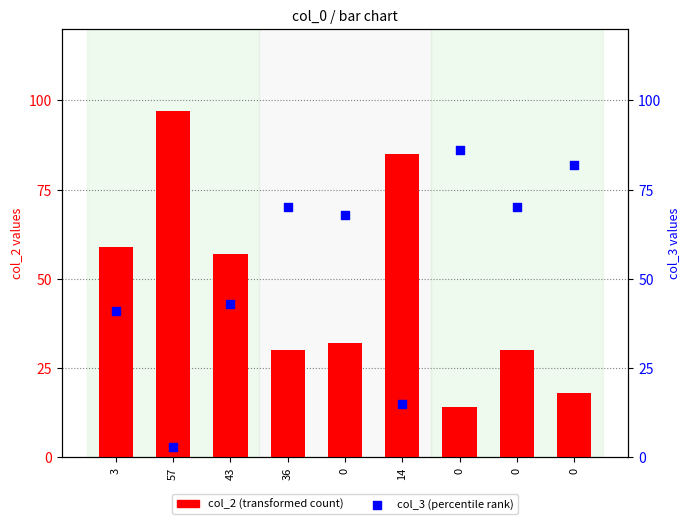

Which series has the largest Y range (max minus min)?

col_2 (transformed count)